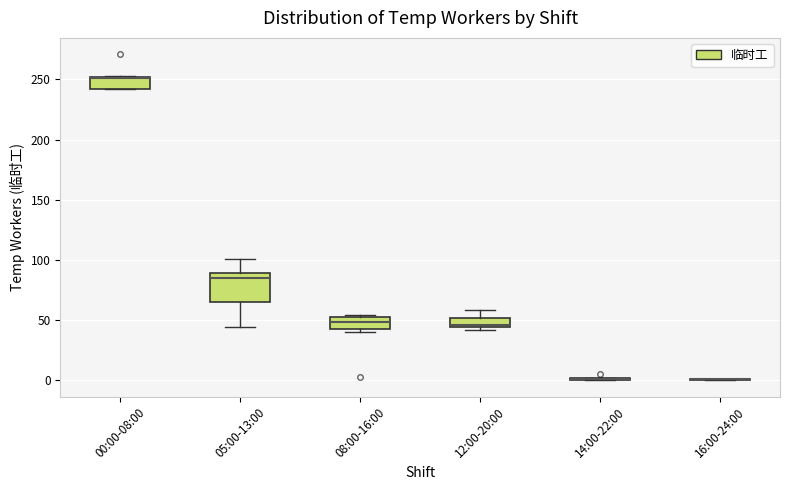

Comparing the boxes themselves (not the whiskers), which one is the tallest?

05:00-13:00